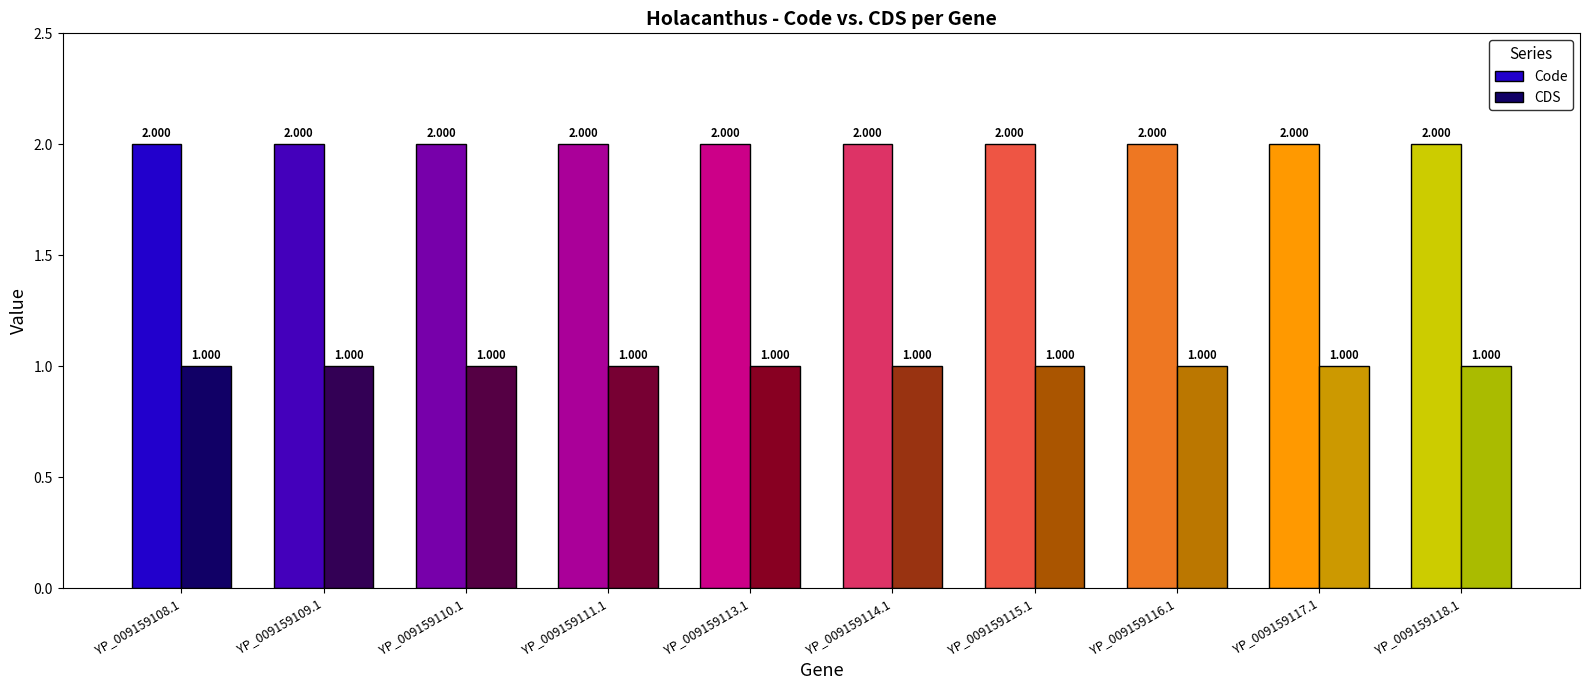

Between YP_009159111.1 and YP_009159116.1, which series saw the biggest shift?

Code